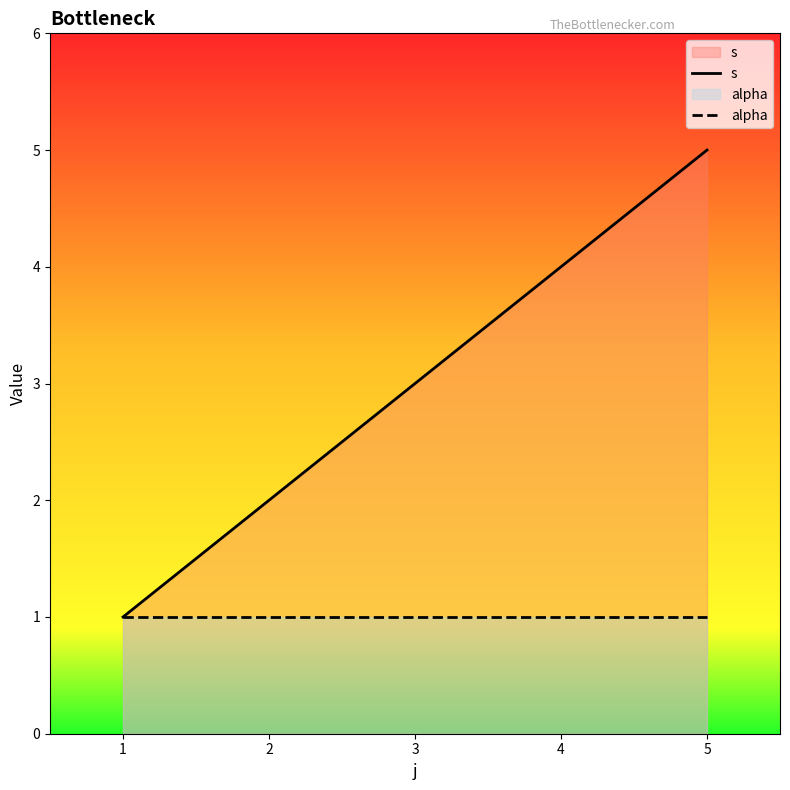

Count the number of categories in the chart.

5